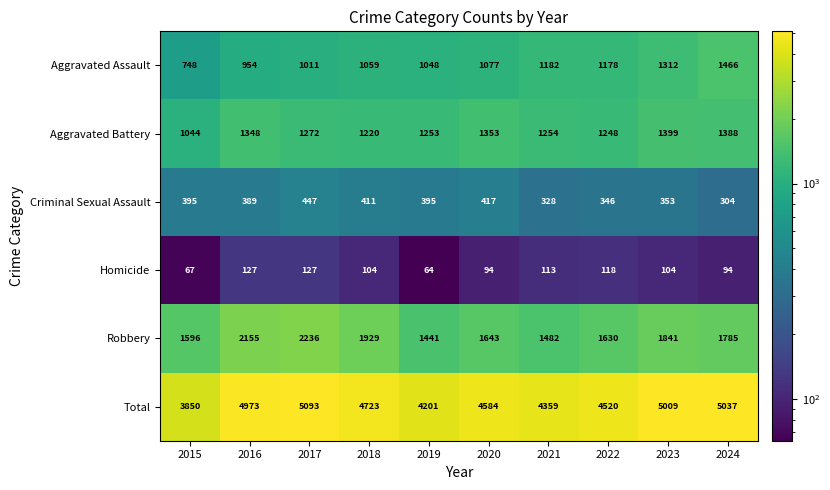

What is the smallest value displayed?

64